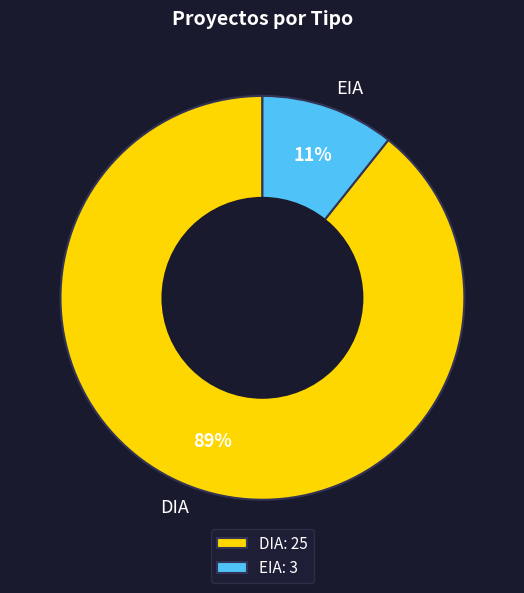

Is the sum of EIA and DIA greater than half?

Yes